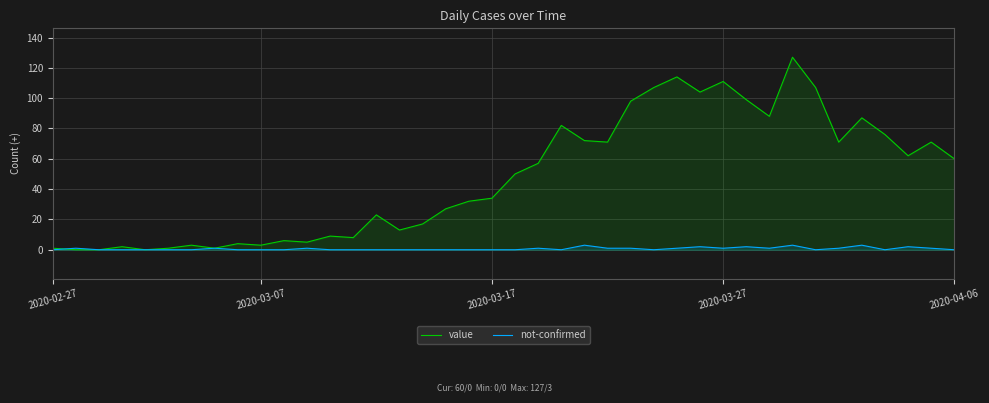

What value does the value series have at 18, to the nearest 5?

30